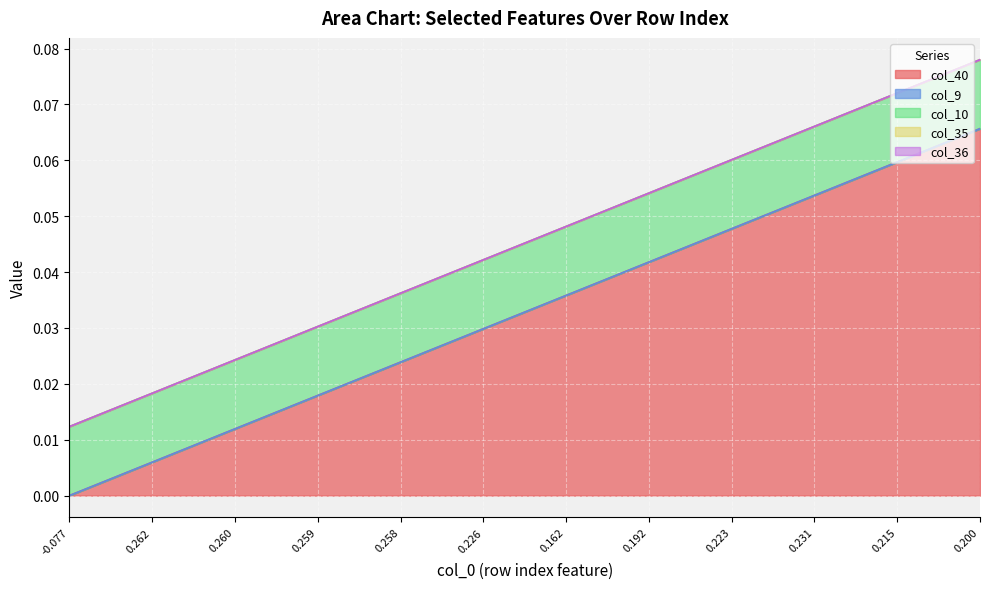

Between 3 and 14, which series saw the biggest shift?

col_40